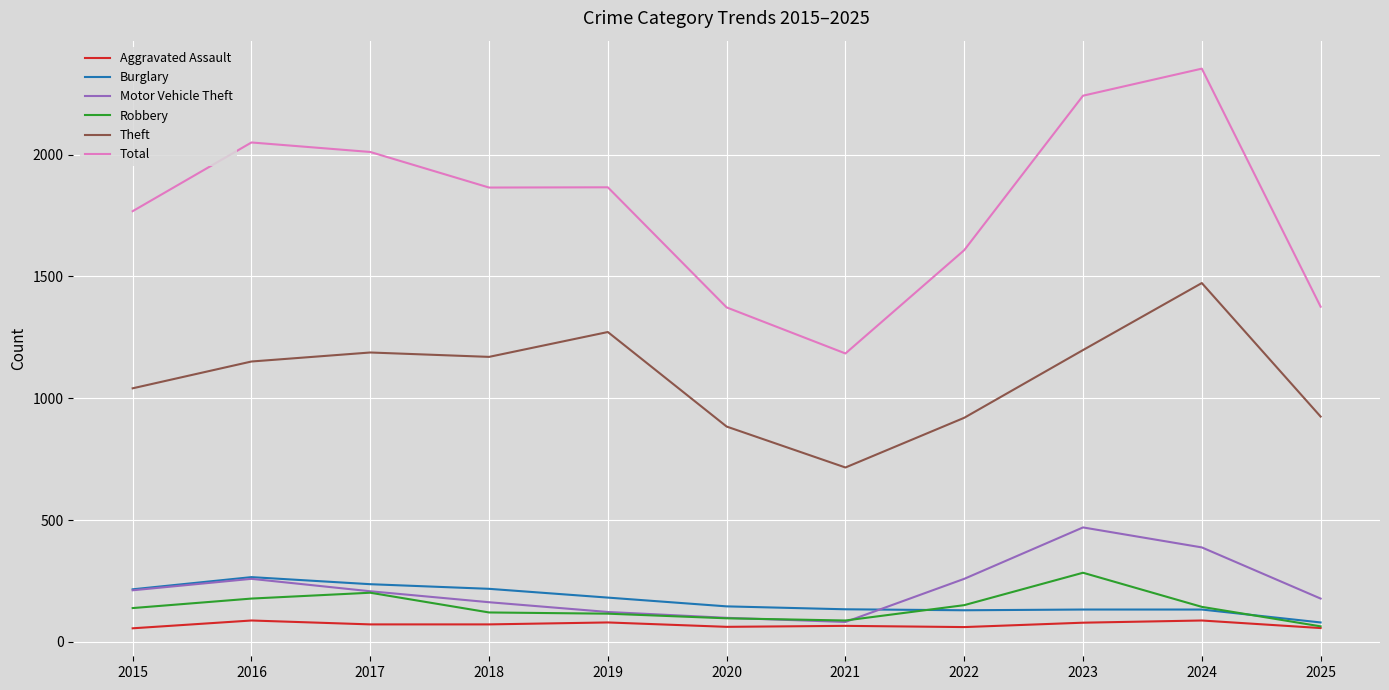

True or false: Aggravated Assault and Theft intersect in this chart.

False